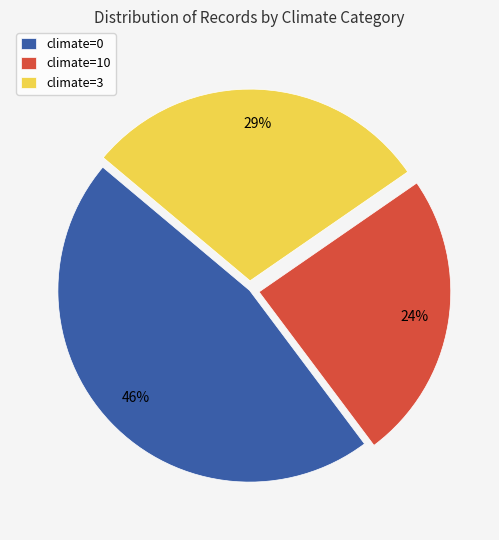

Is it true that climate=10 is 30% of the pie?

False